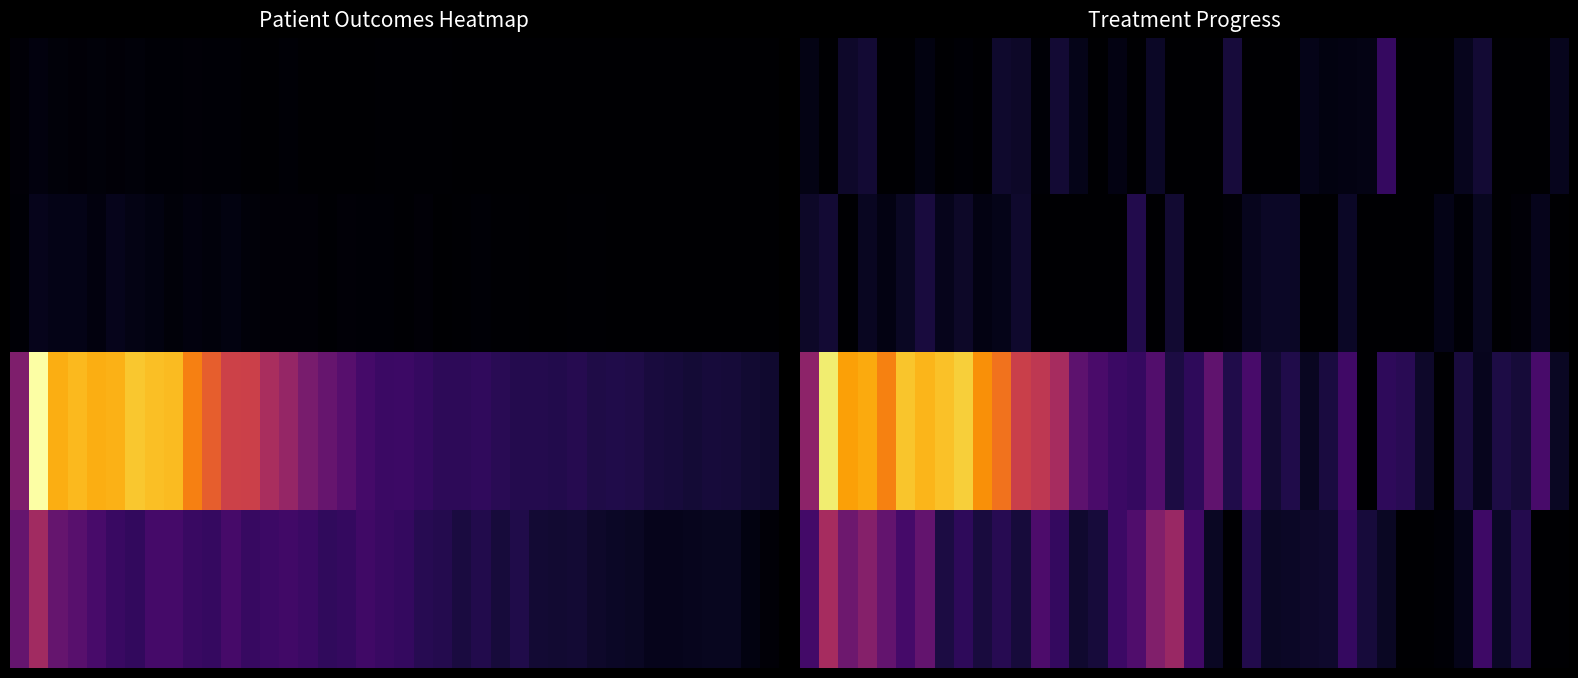

What is the maximum value shown in the chart?

582.4